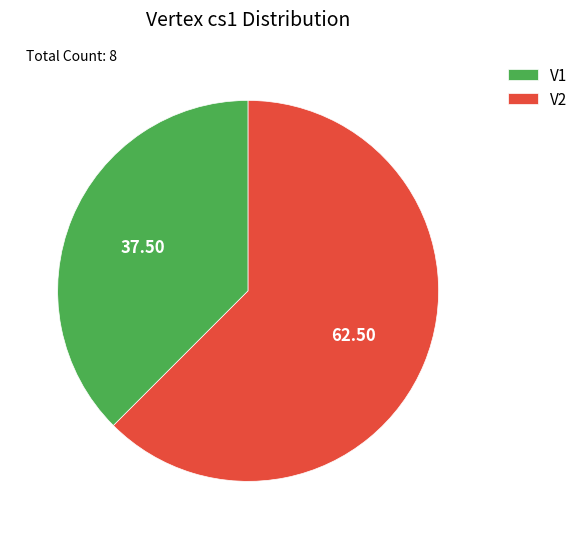

Is it true that V2 is 62% of the pie?

True